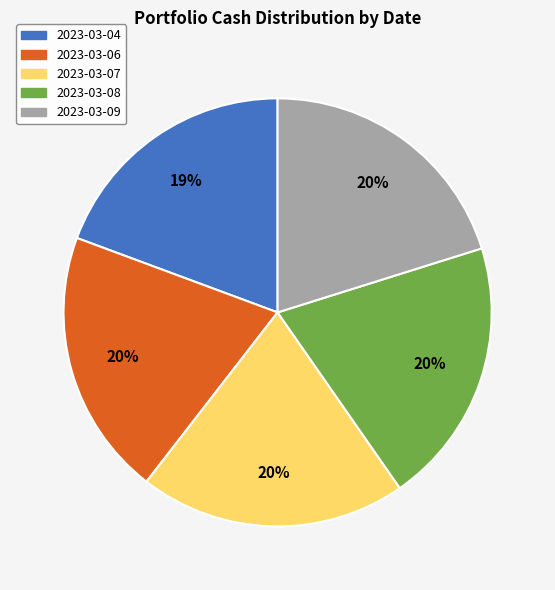

How many slices are in this pie chart?

5